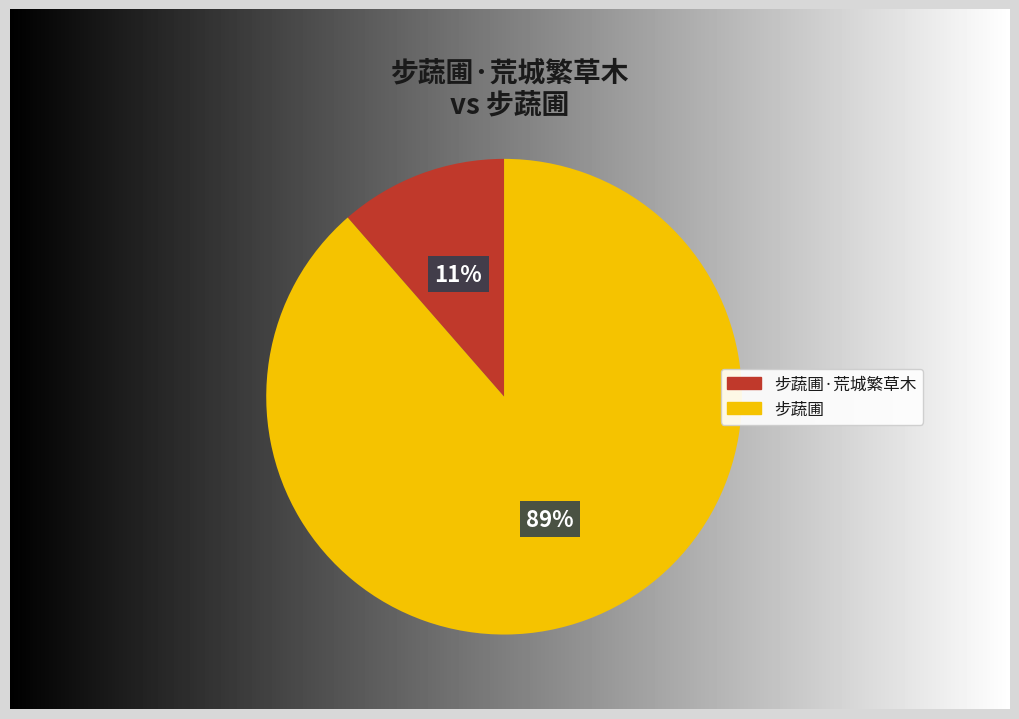

How many slices are in this pie chart?

2